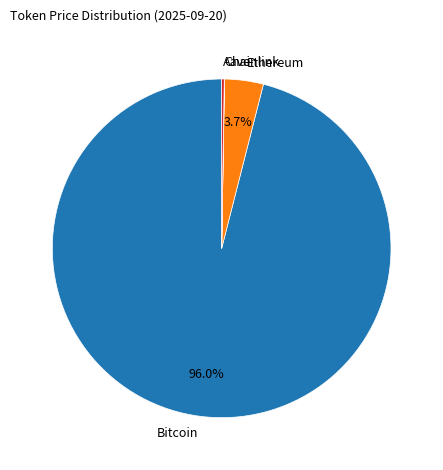

Combined, do Ethereum and Bitcoin account for over 50%?

Yes